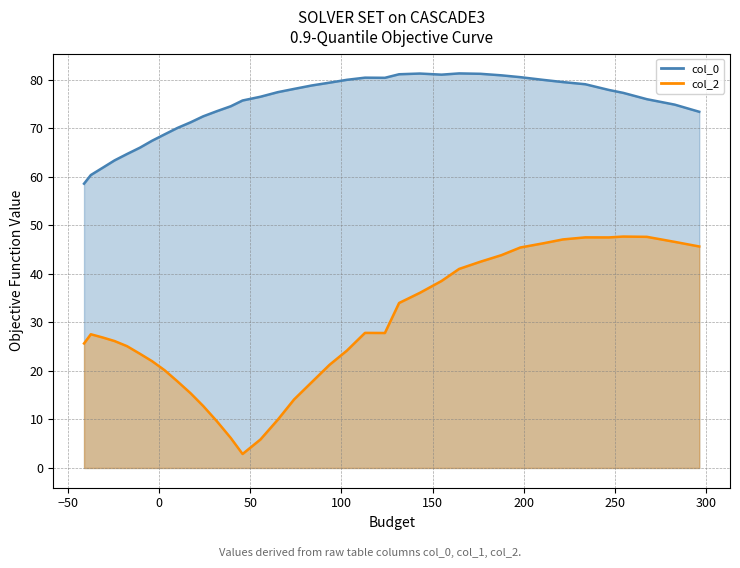

True or false: col_2 and col_0 cross at least once.

False